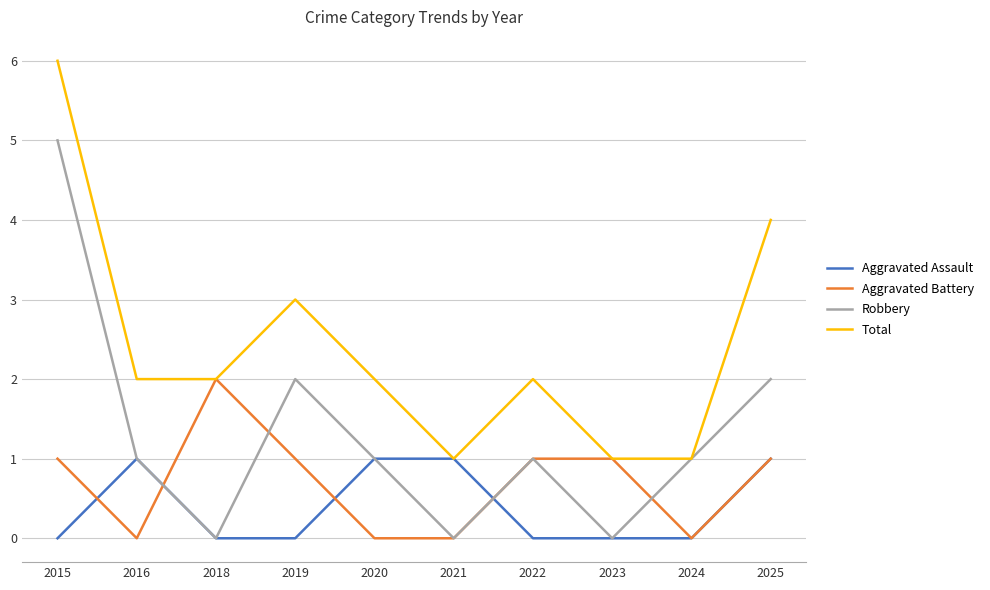

What is the difference between the maximum and minimum values in the Robbery series?

5